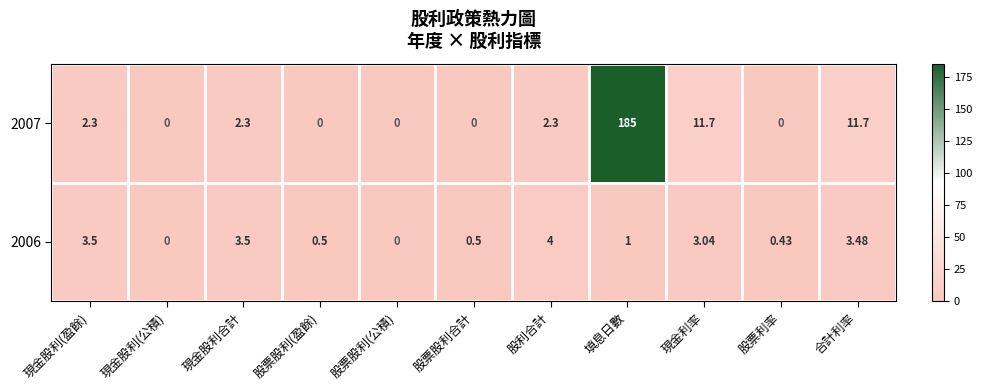

At how many categories does at least one series exceed 115?

1